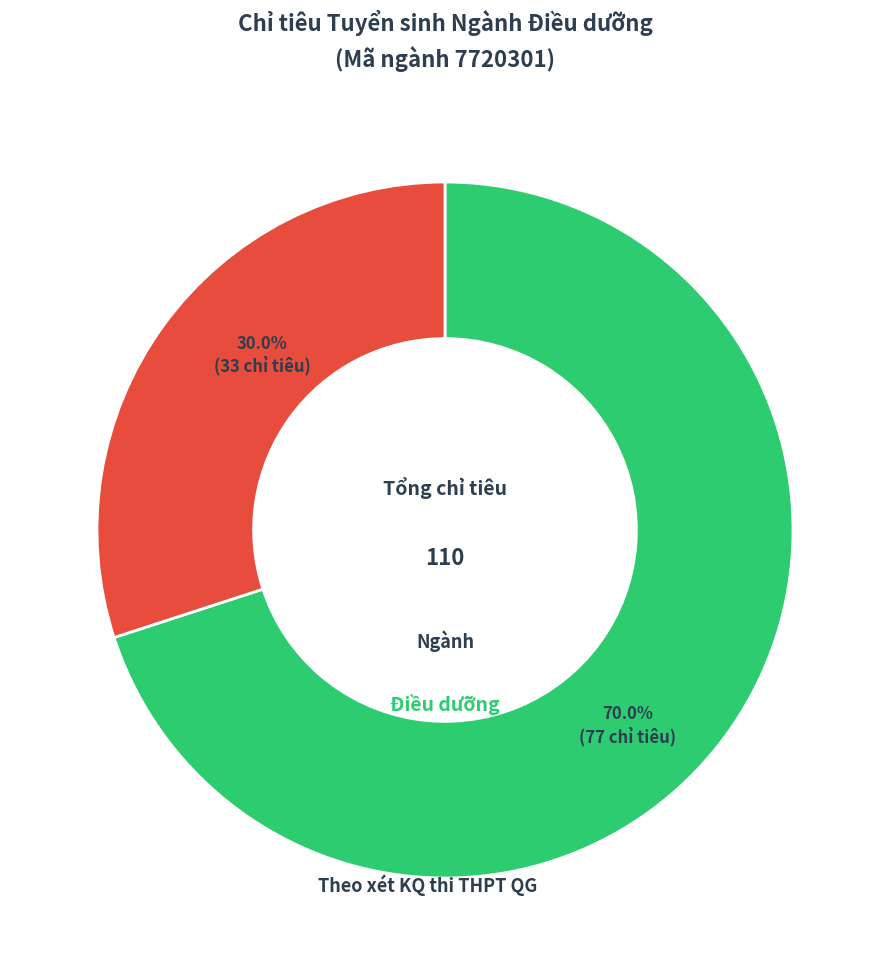

To the nearest percent, what is the average slice percentage?

50%